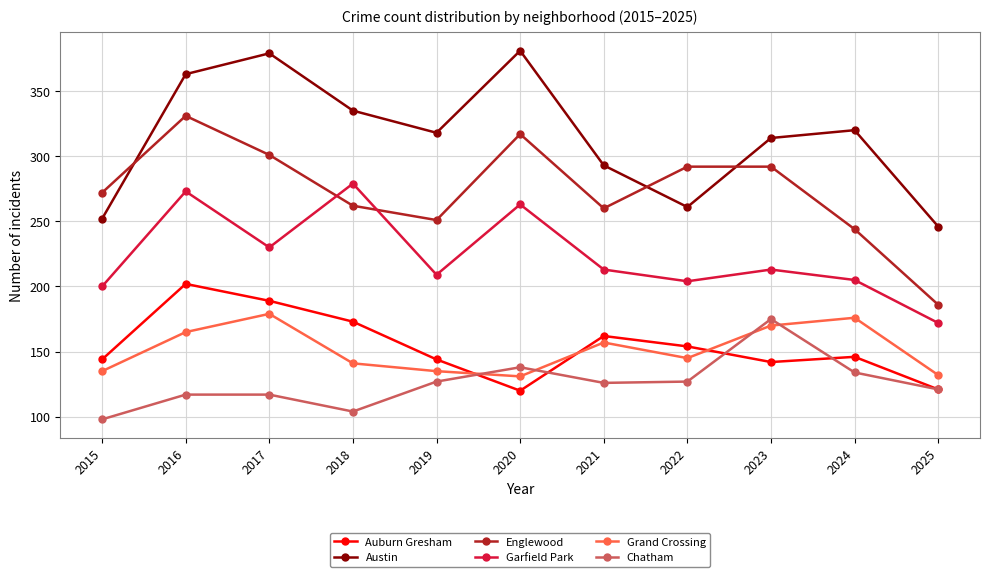

True or false: Grand Crossing has a value of 141 at 2018.

True